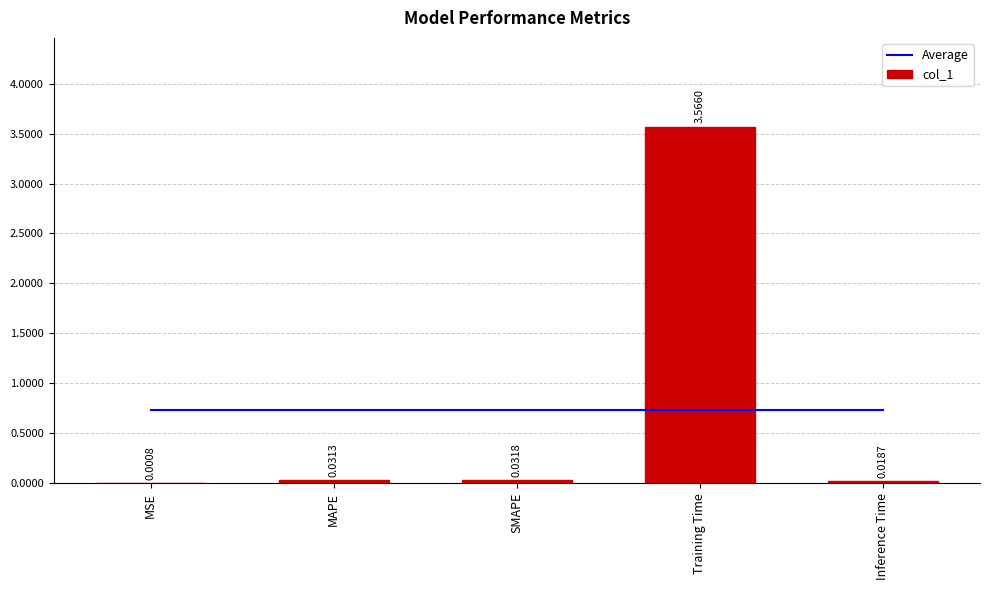

What is the sum of all col_1 values?

3.6